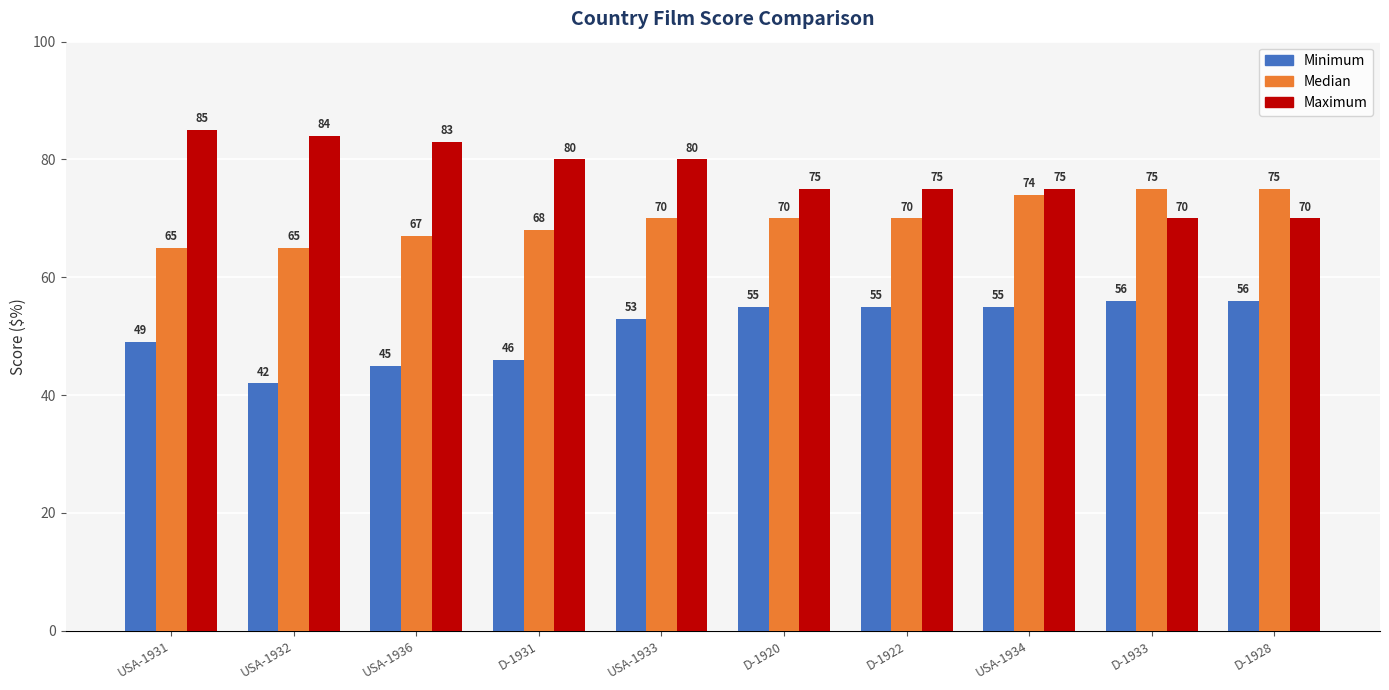

What is the average value of the Minimum series?

51